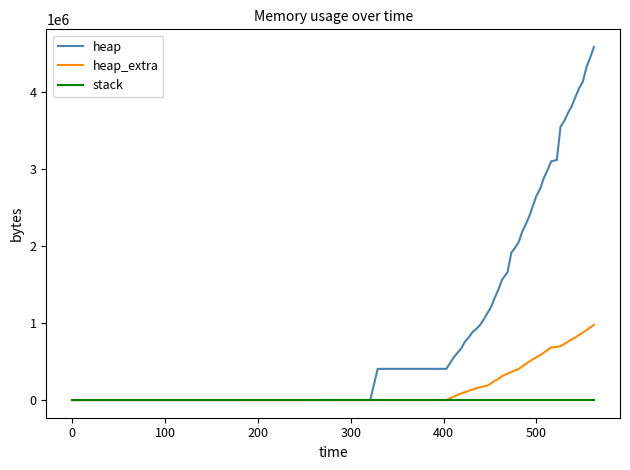

Which series has the largest range (max minus min)?

heap